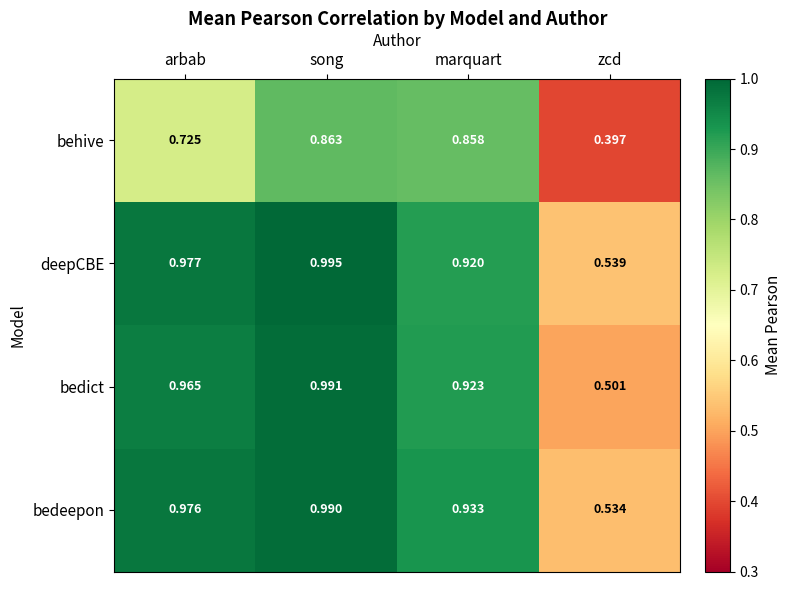

Which label corresponds to the smallest value in the chart?

zcd